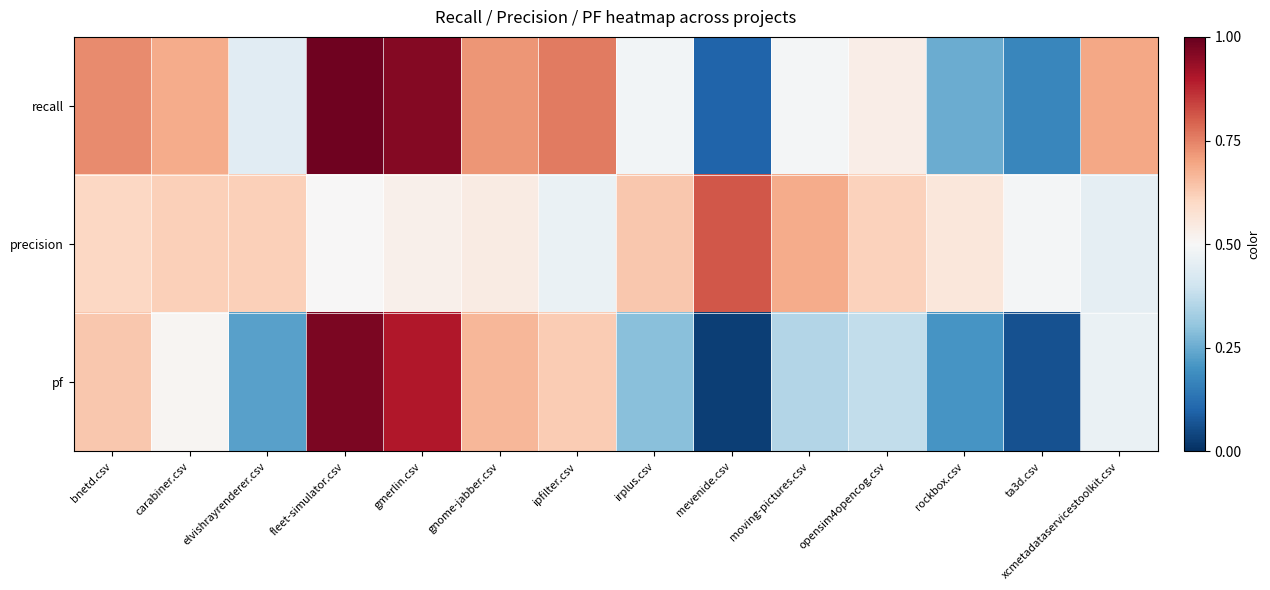

Count the number of categories in the chart.

14